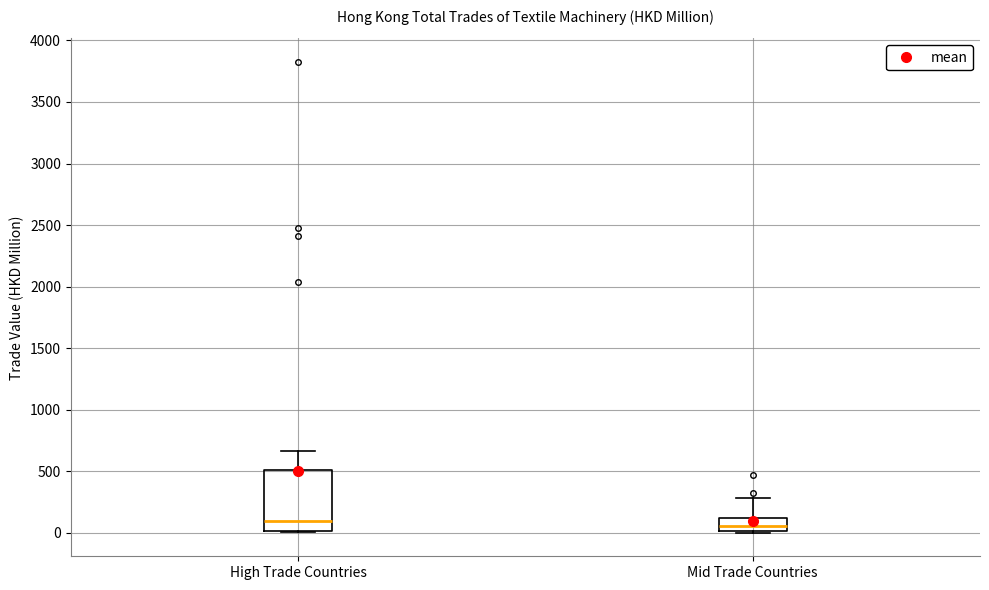

Where is the upper edge of the box for High Trade Countries on the y-axis? The values are not printed on the chart, so give them approximately, as read against the axis.

500